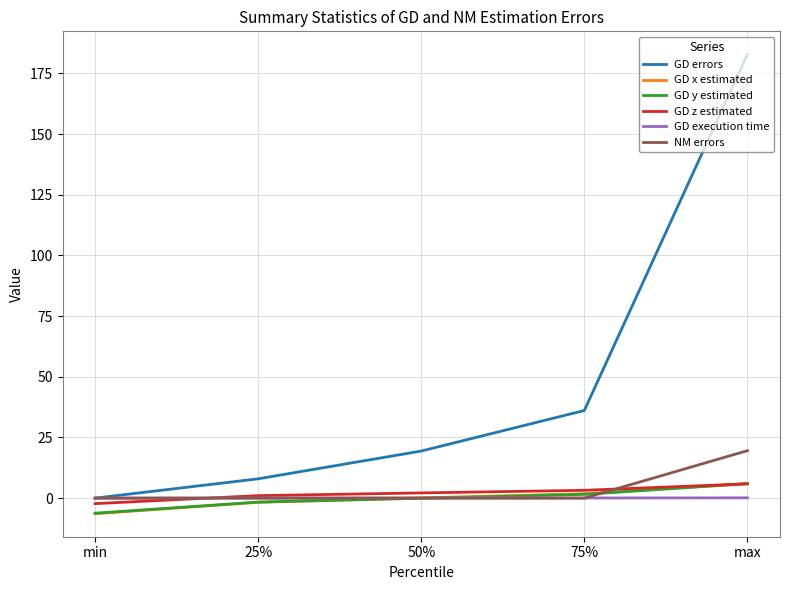

What are all the series names shown in the legend?

GD errors, GD x estimated, GD y estimated, GD z estimated, GD execution time, NM errors